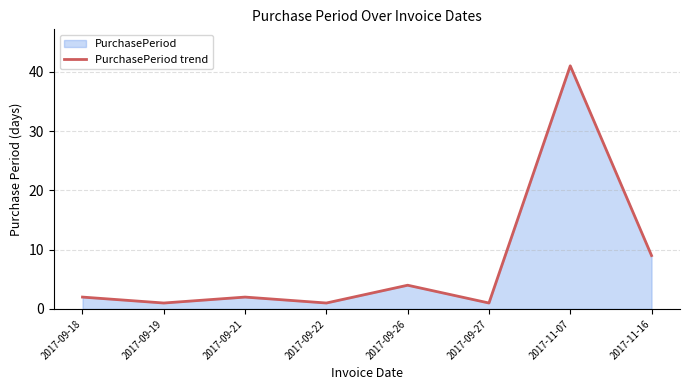

What is the sum of the values at 2017-09-26 and 2017-09-27?

5